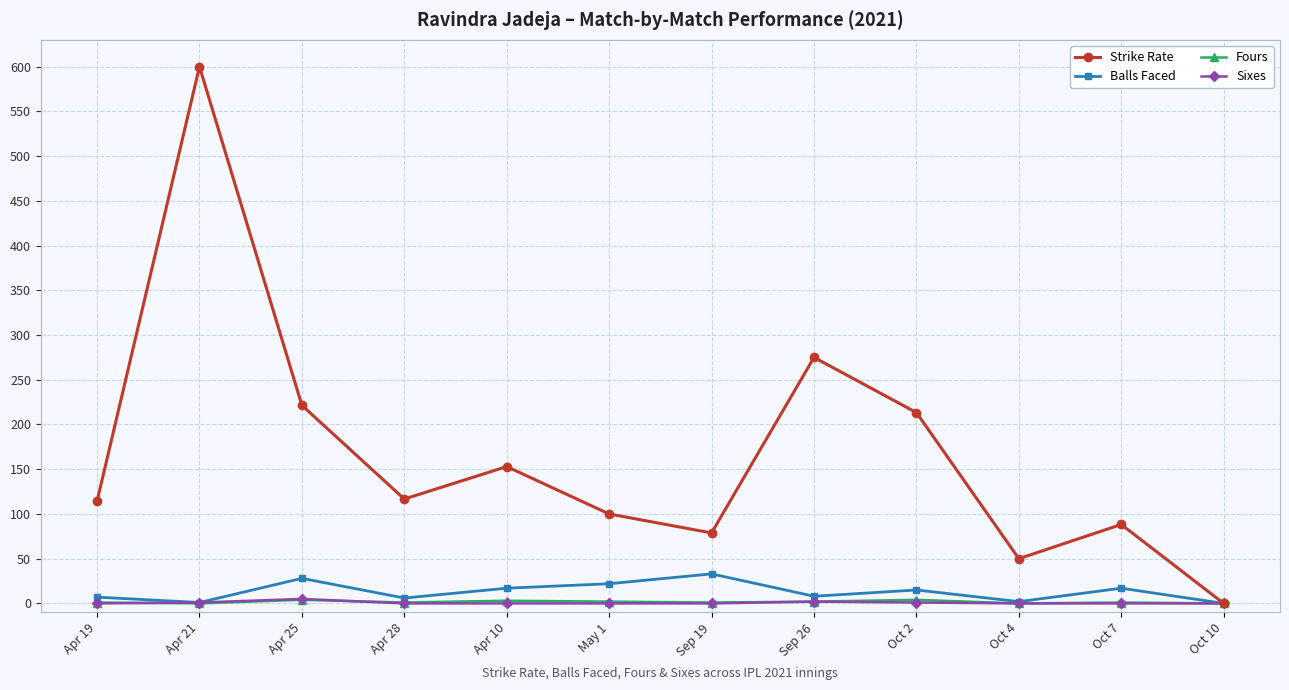

Is the value of Balls Faced at Sep 19 greater than the value of Sixes at Apr 28?

Yes